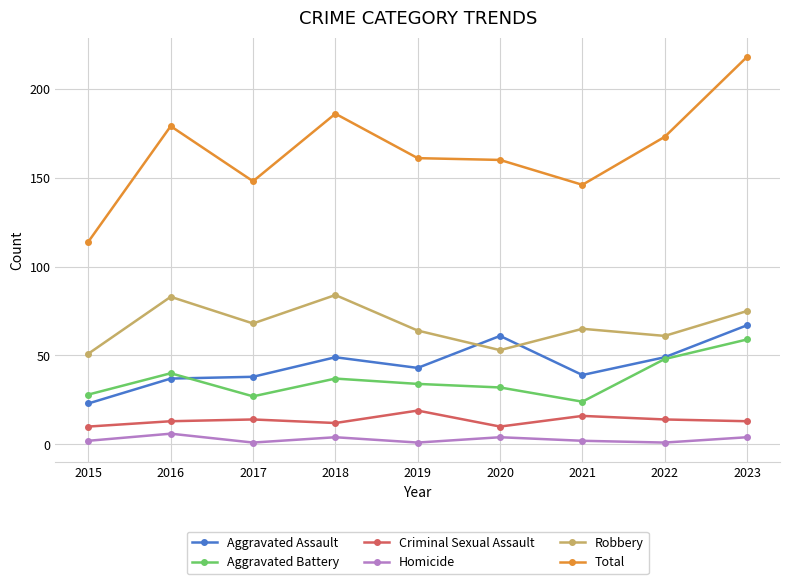

List the series in order of their peak value, lowest first.

Homicide, Criminal Sexual Assault, Aggravated Battery, Aggravated Assault, Robbery, Total